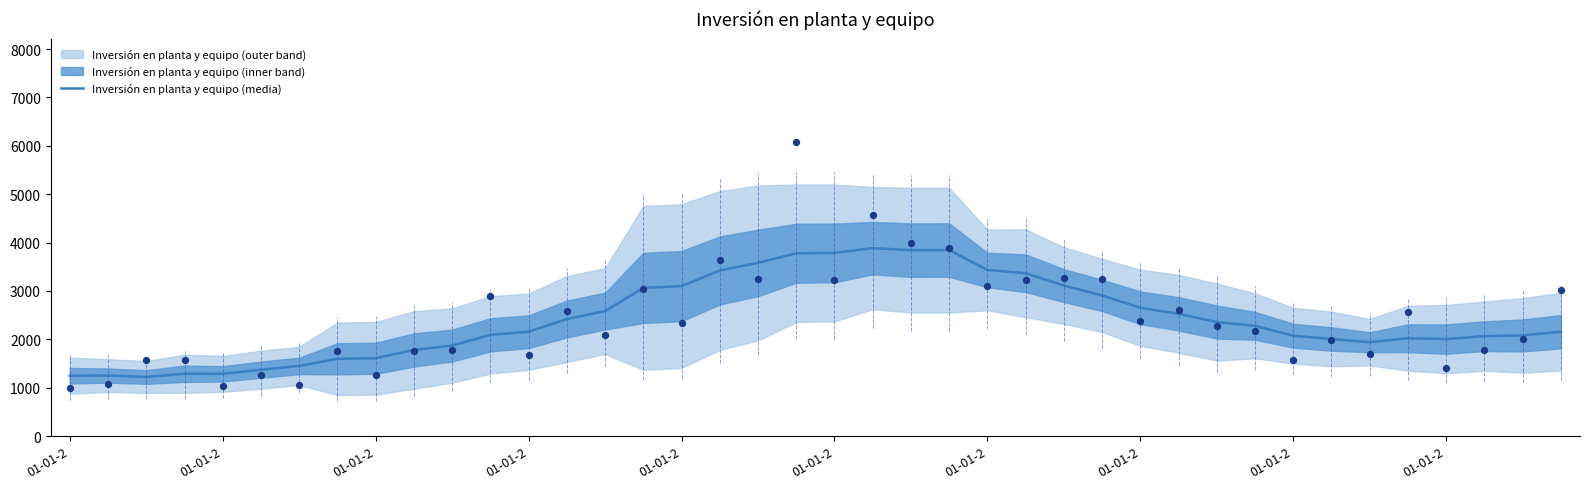

Which has a higher value, 01-01-2 or 13?

13